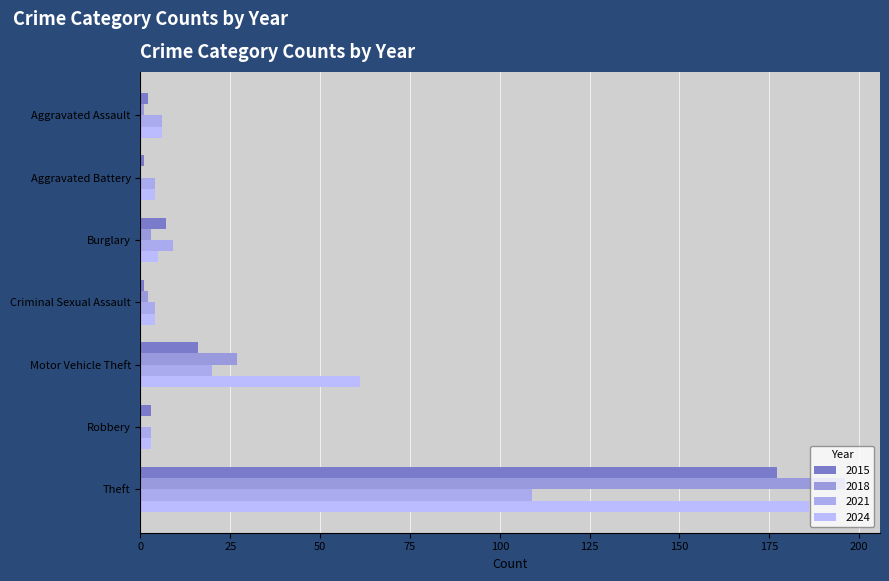

Which category has the highest value in the 2021 series?

Theft